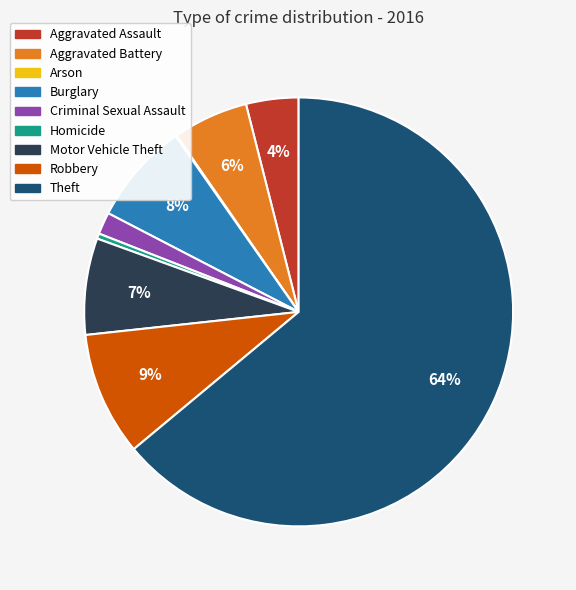

Is there a majority slice in this chart?

Yes